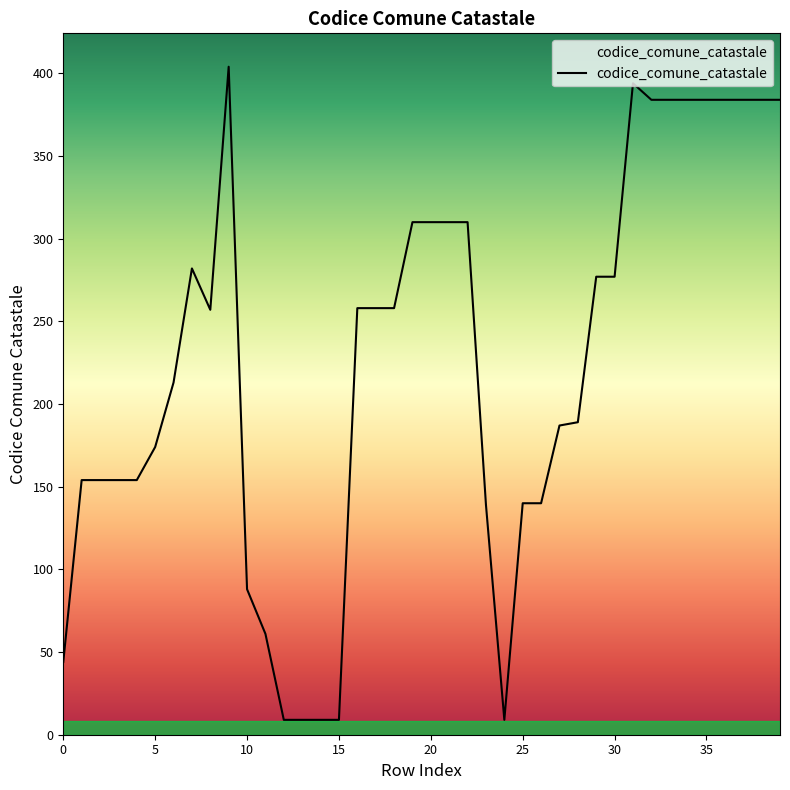

What is the smallest value displayed?

9